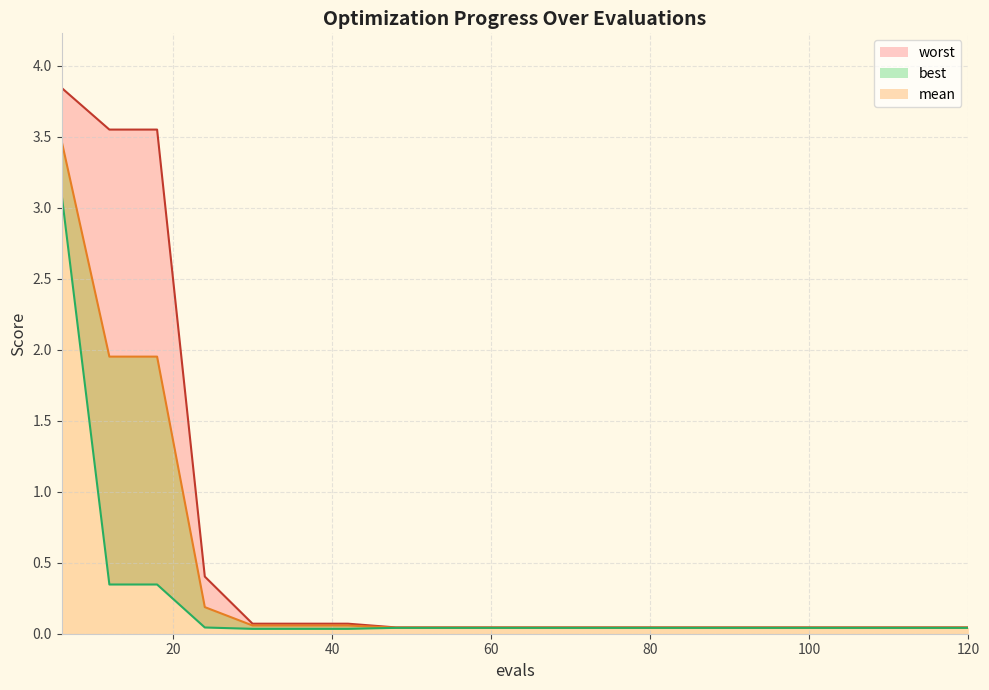

List the series in order of their overall mean, lowest first.

best, mean, worst